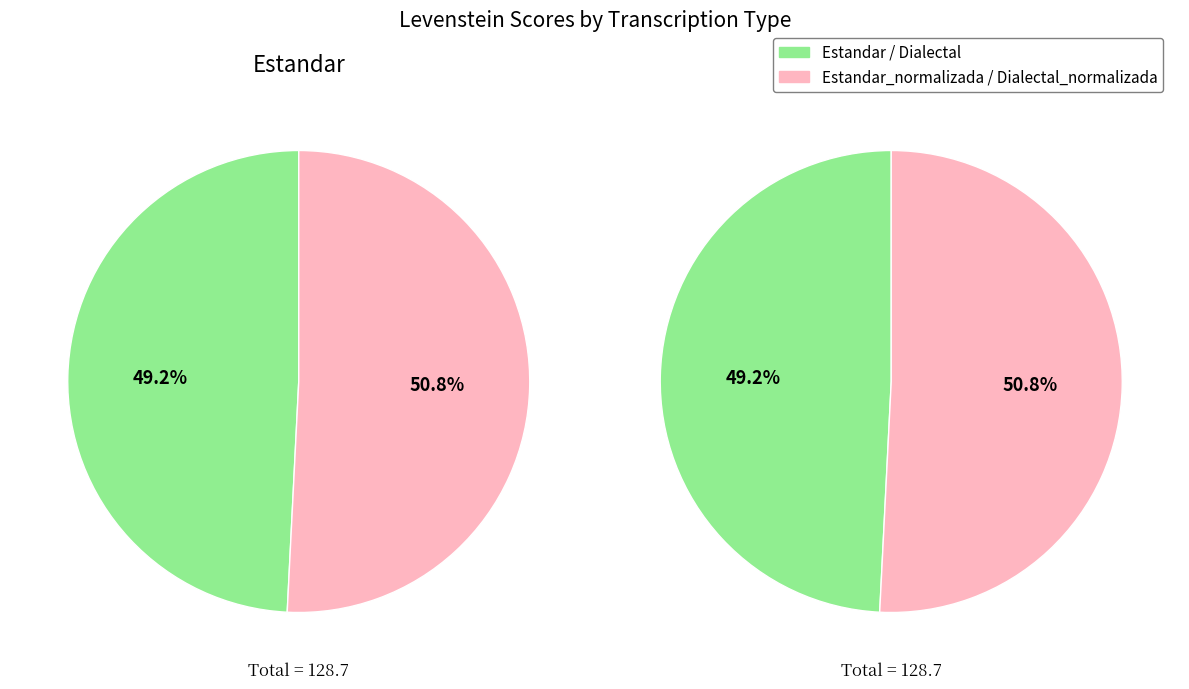

Does any single category account for the majority?

No